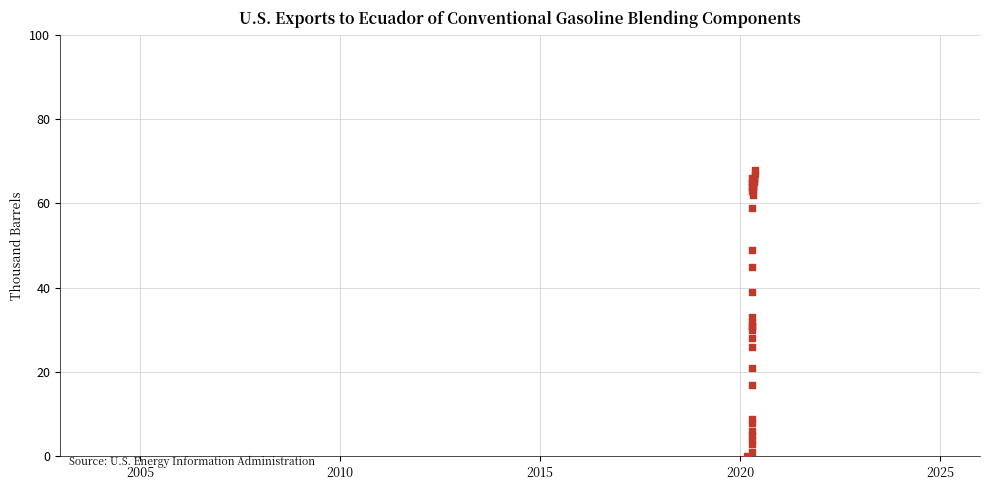

What Y value in the scatter plot is closest to 34?

33